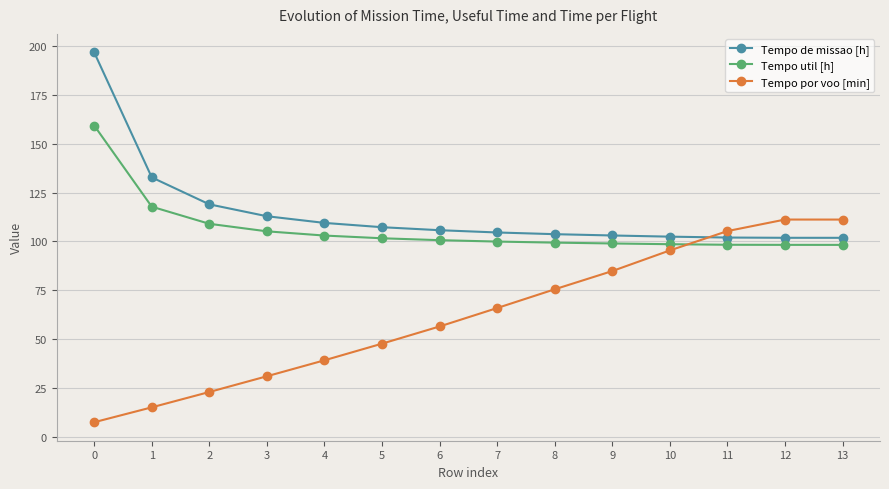

Which series changed the most between 8 and 11?

Tempo por voo [min]